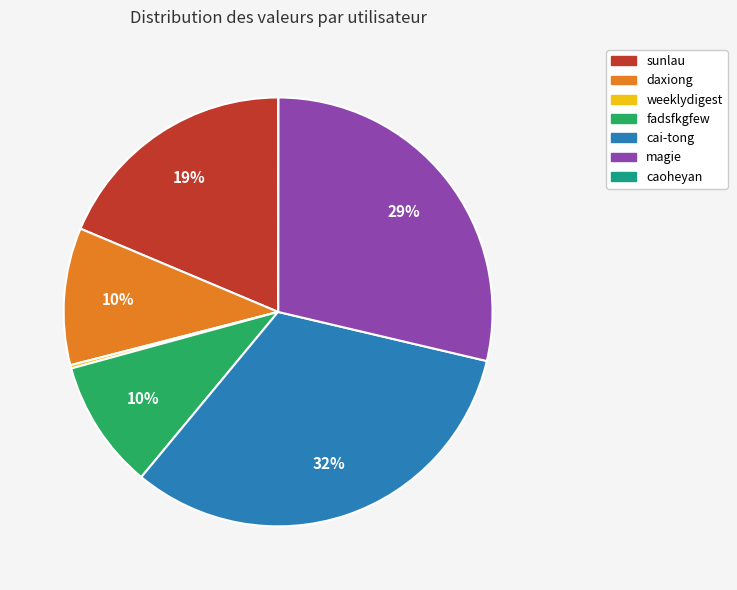

Is it true that cai-tong is 46% of the pie?

False